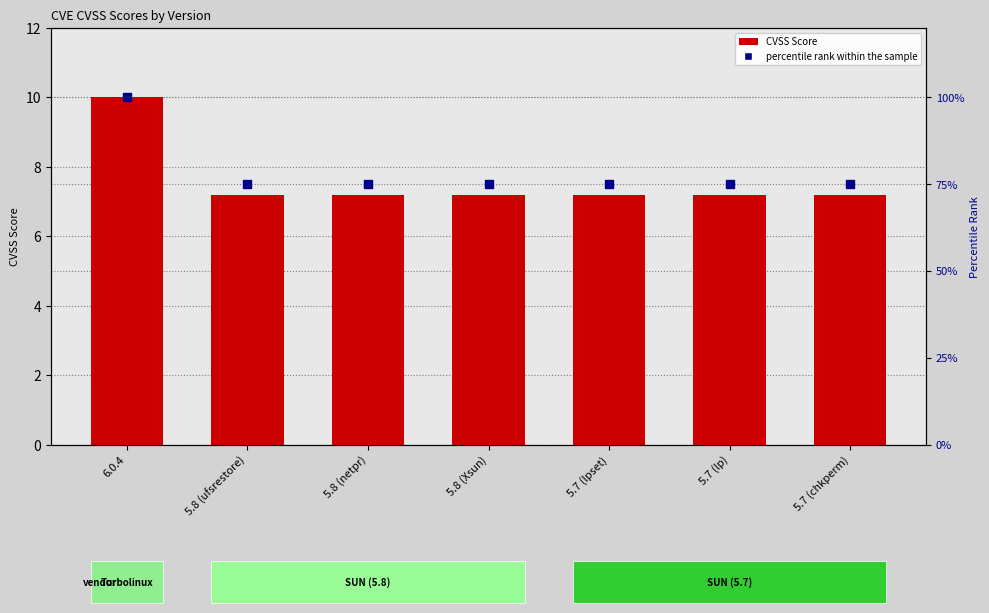

What are all the series names shown in the legend?

CVSS Score, percentile rank within the sample